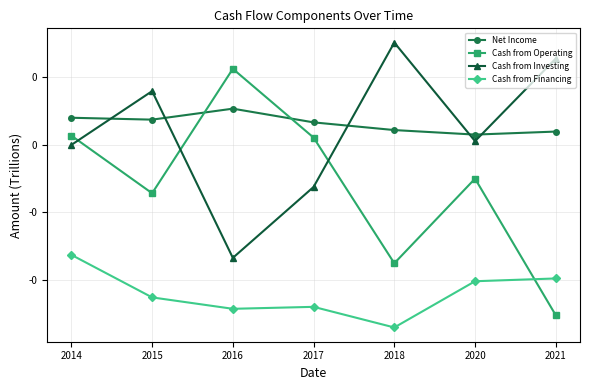

Is the value of Cash from Operating at 2020 greater than the value of Cash from Investing at 2017?

Yes